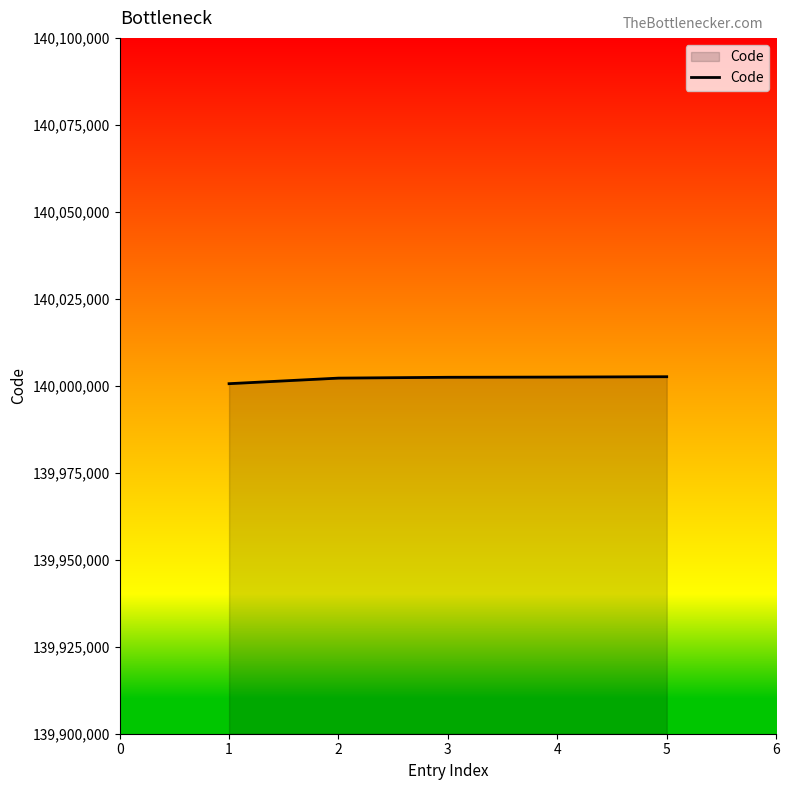

What is the sum of the values at 3 and 5?

280005060